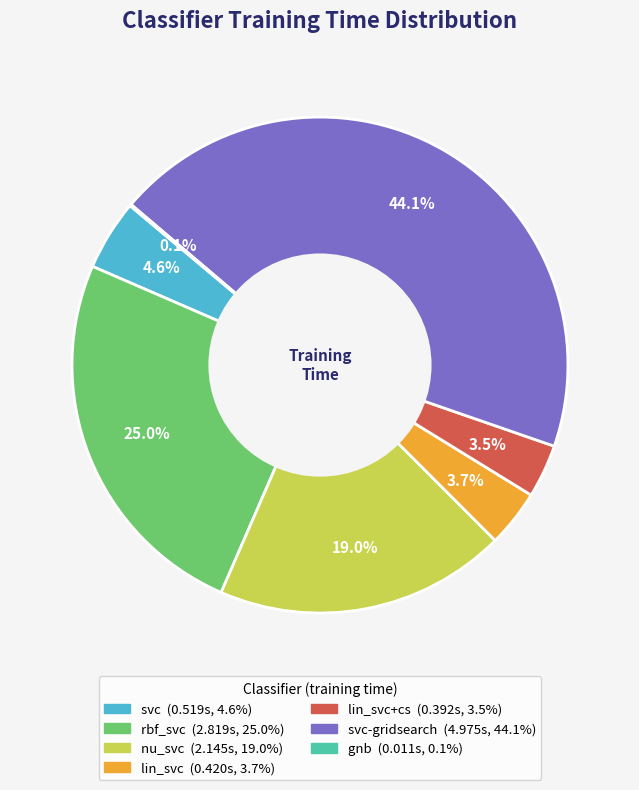

Is there any slice that represents more than half of the pie?

No